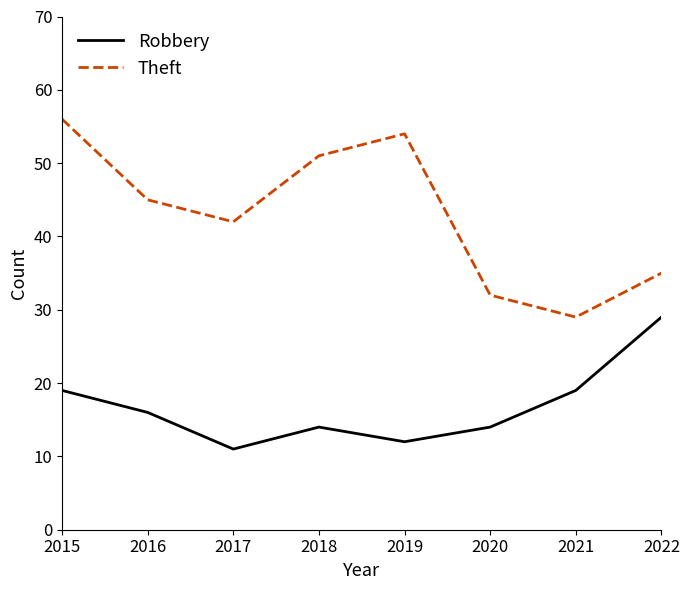

True or false: Robbery has a value of 19 at 2015.

True